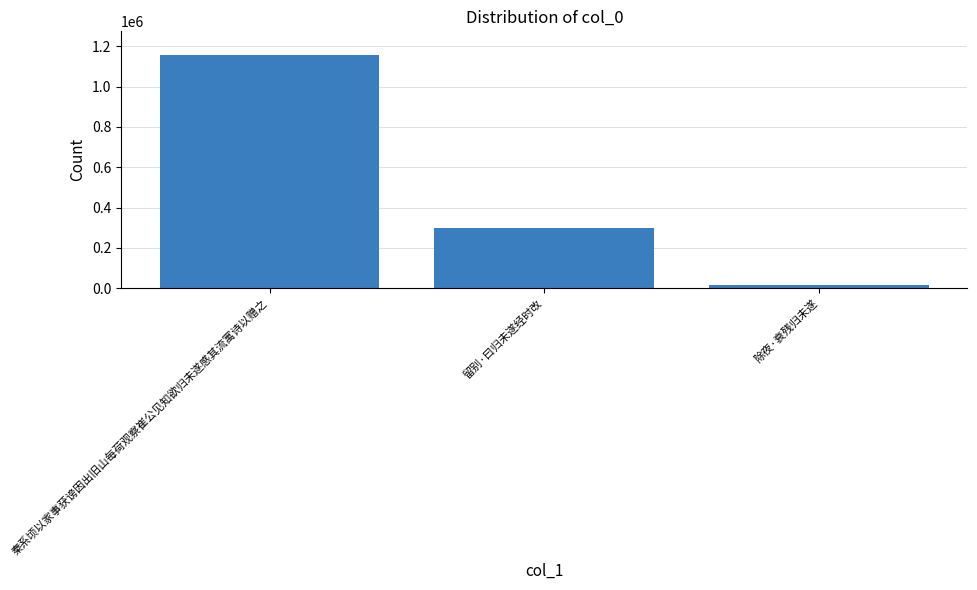

The value at 秦系顷以家事获谤因出旧山每荷观察崔公见知欲归未遂感其流寓诗以赠之 is 1158551. True or false?

True